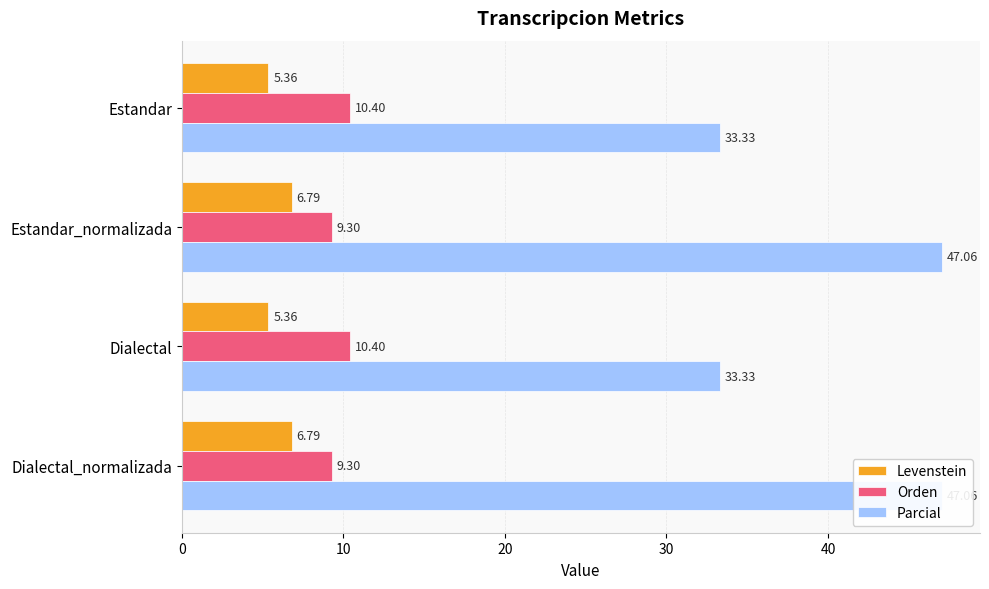

How many values in the Orden series exceed 10?

2